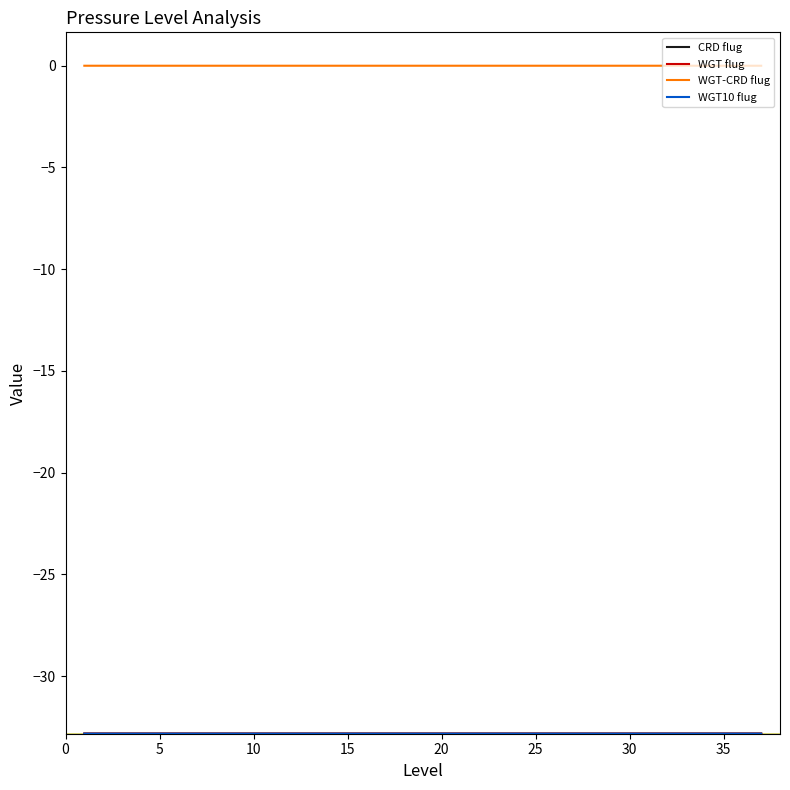

What is the minimum value shown in the chart?

-32.8